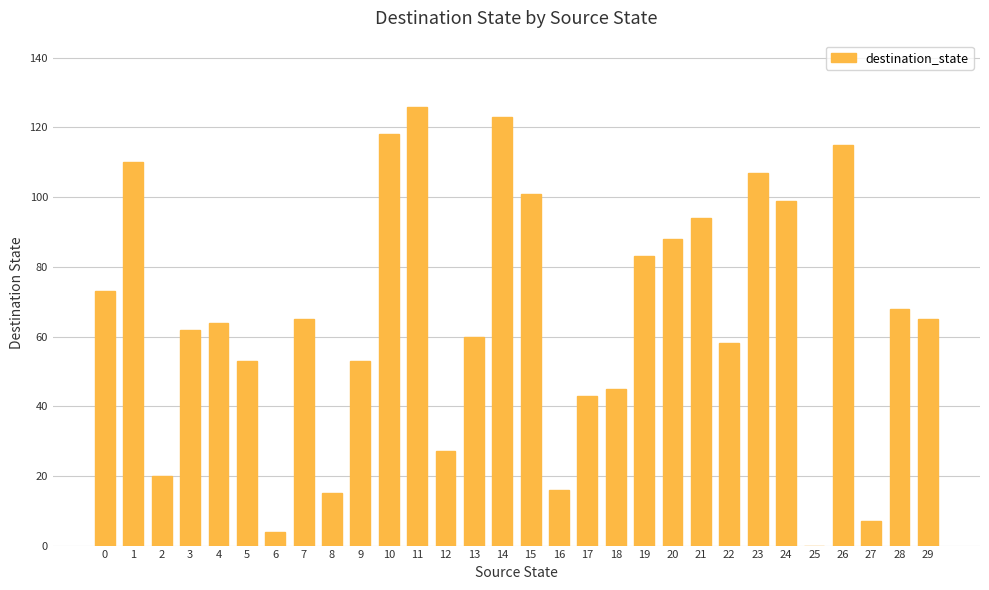

Reading left to right, extract all data points from this chart.

0=73	1=110	2=20	3=62	4=64	5=53	6=4	7=65	8=15	9=53	10=118	11=126	12=27	13=60	14=123	15=101	16=16	17=43	18=45	19=83	20=88	21=94	22=58	23=107	24=99	25=0	26=115	27=7	28=68	29=65